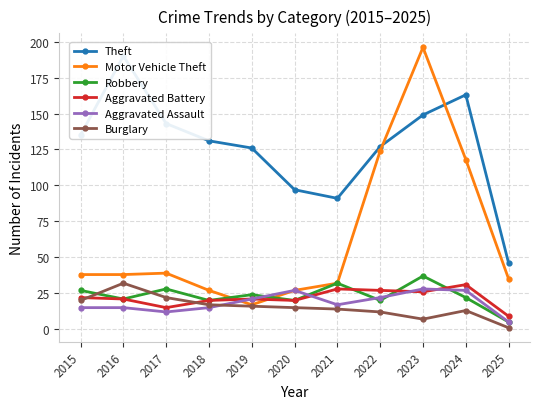

What is the total value across all series at 2017?

259